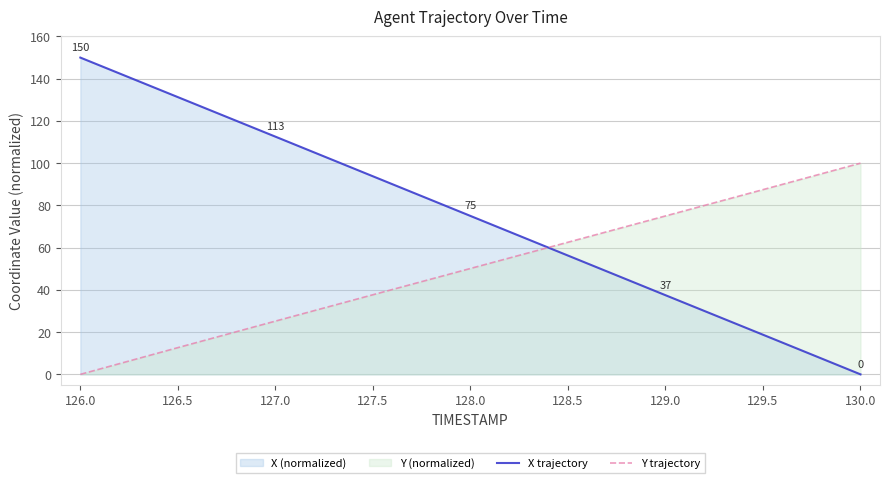

Where does the X trajectory series first go above 75?

126.0